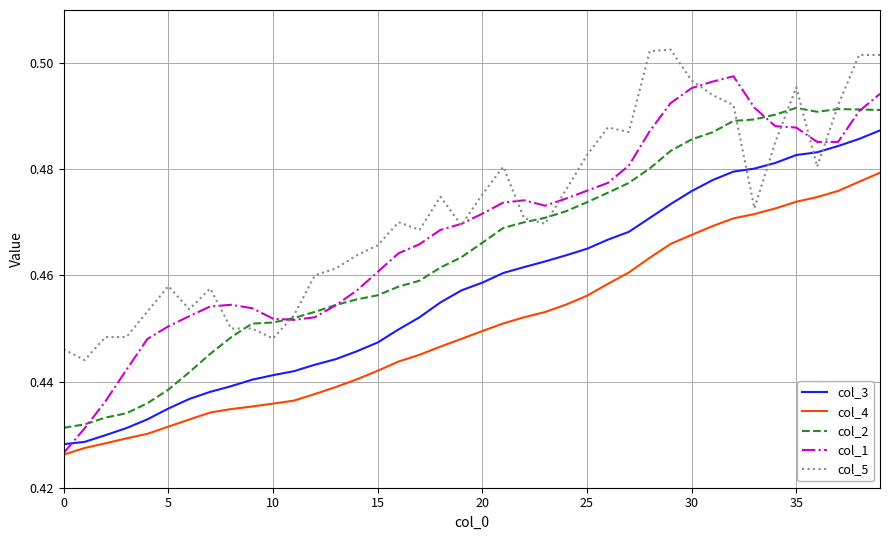

True or false: col_2 and col_3 intersect in this chart.

False